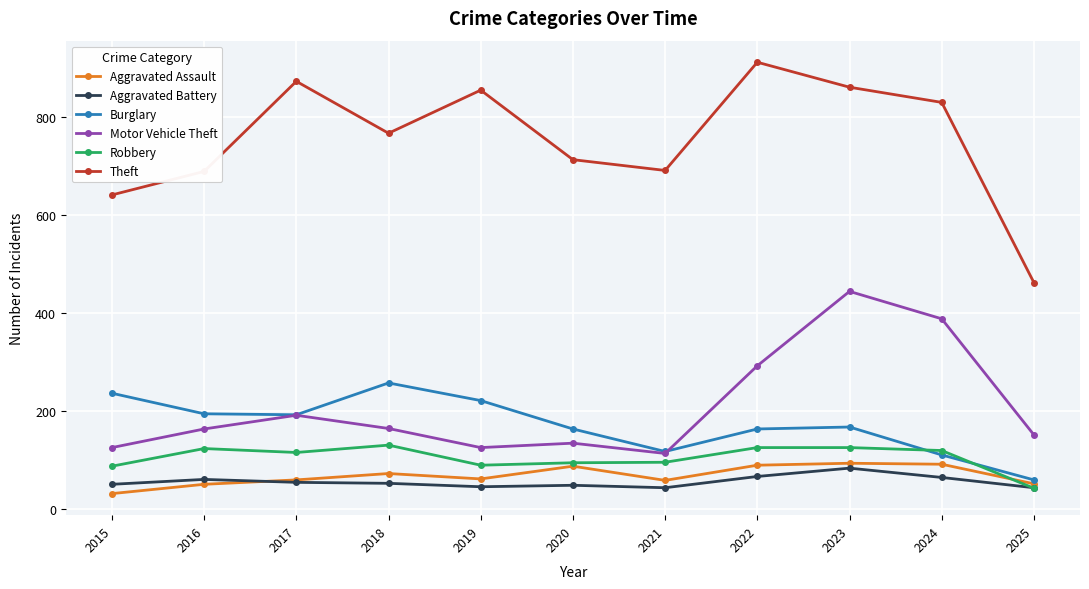

What is the value of the Theft point at the 4th from the left?

767